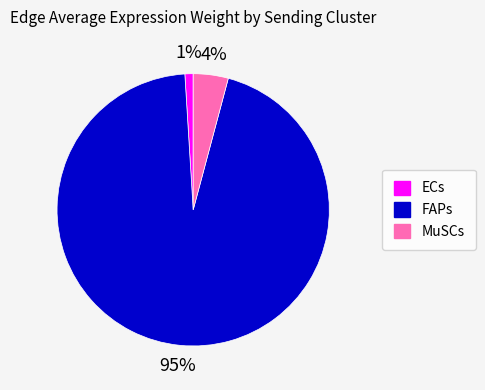

How many slices are in this pie chart?

3